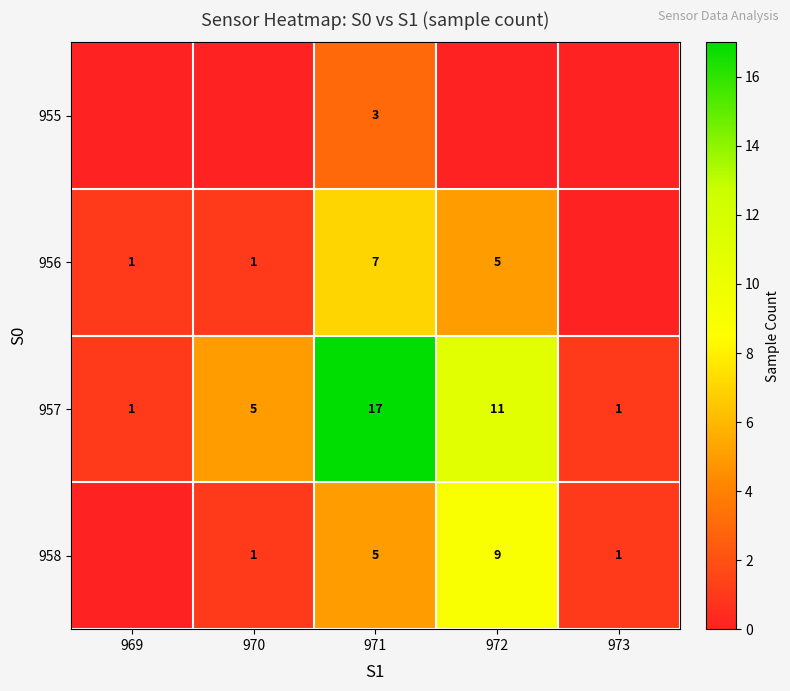

Is it true that 958 equals 2 at 970?

False